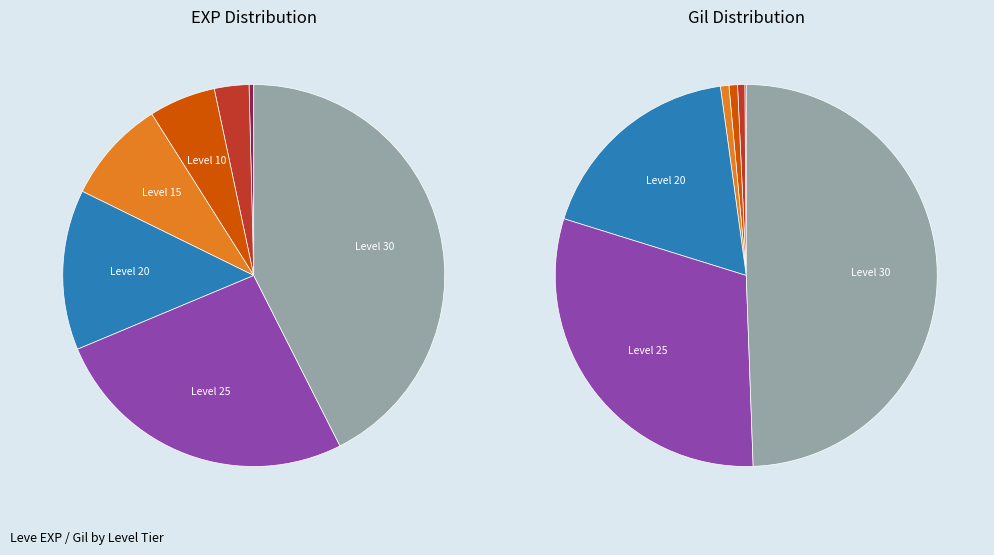

To the nearest percent, what is the average slice percentage?

14%